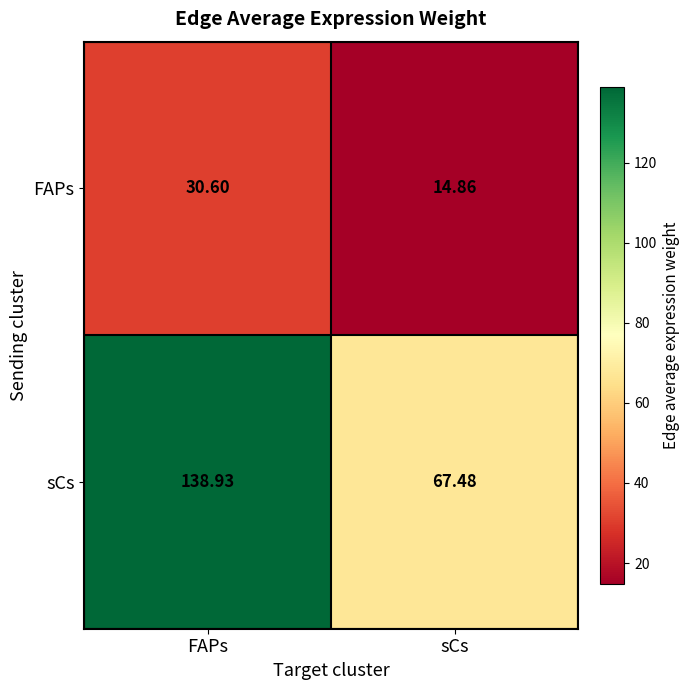

At which category does the chart reach its minimum across all series?

sCs